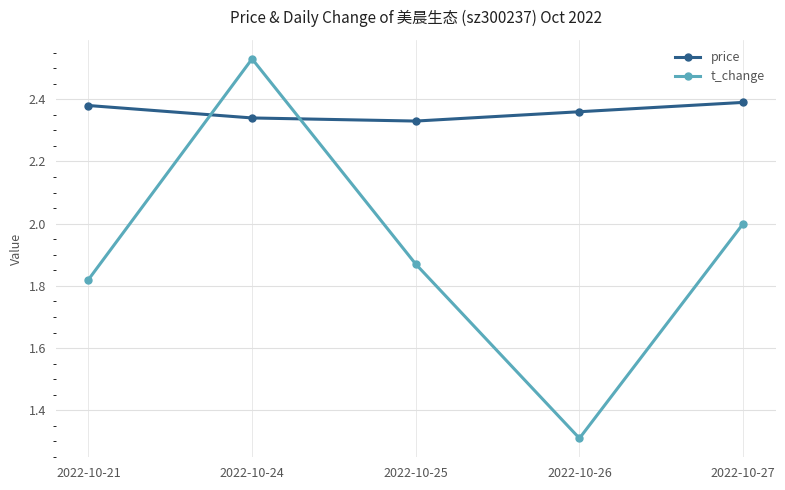

How many series are shown in this chart?

2